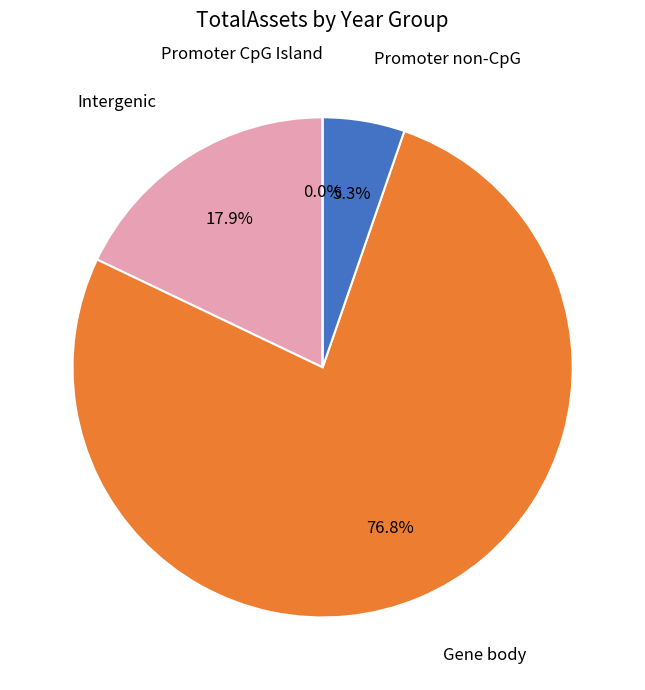

Count the number of slices in the pie.

9